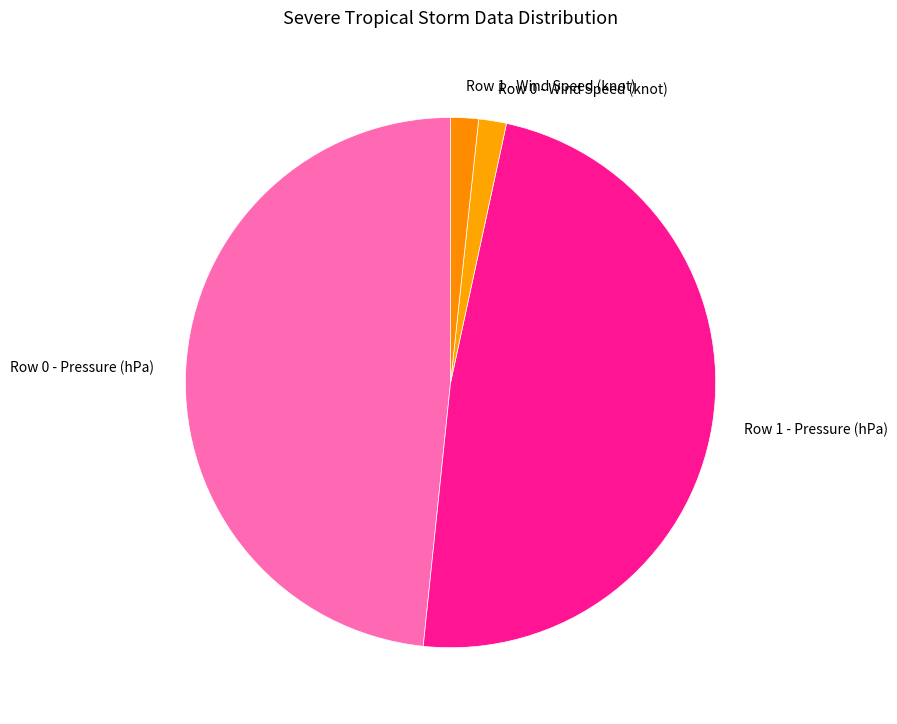

Does any single category account for the majority?

No